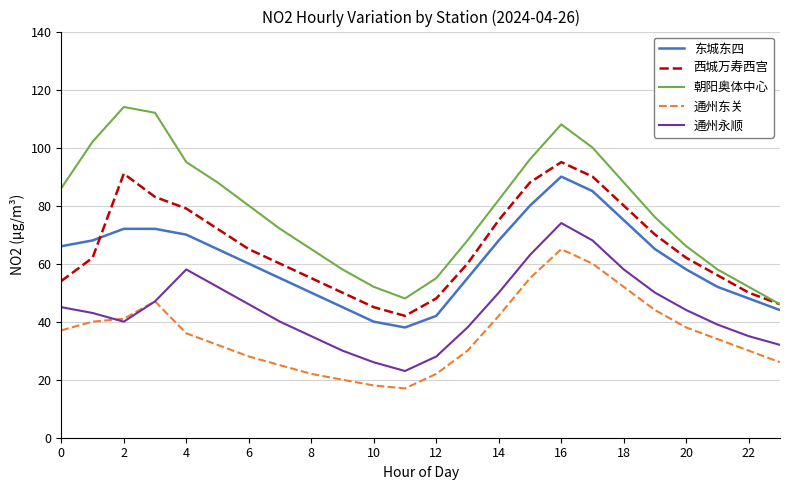

Which series has the largest total across all categories?

朝阳奥体中心